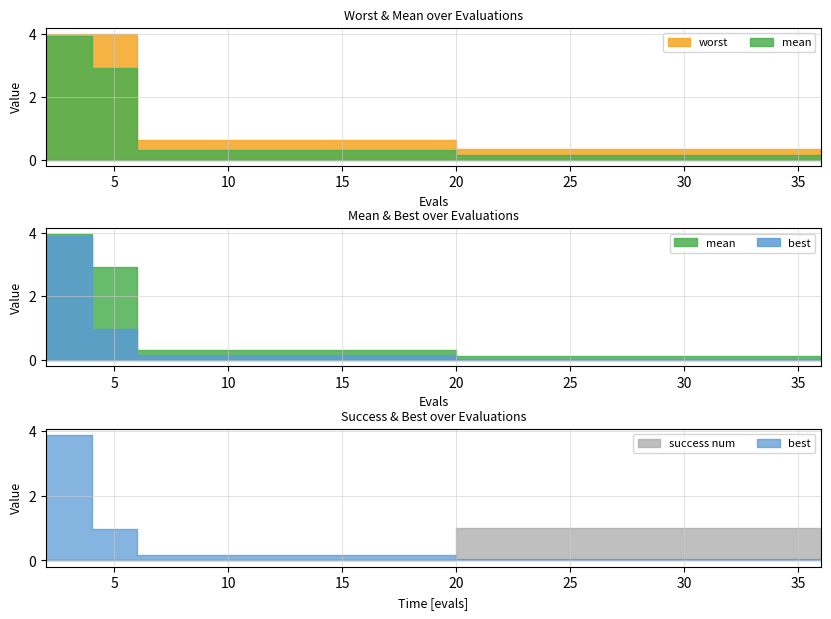

What is the average value of the best series?

0.3